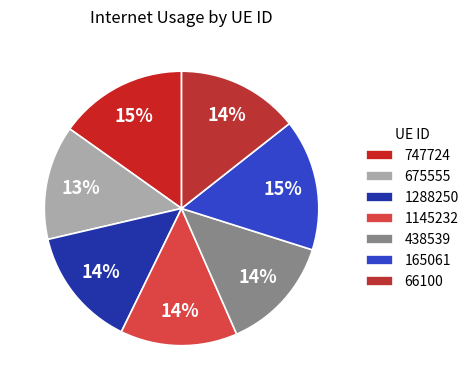

To the nearest percent, what is the average slice percentage?

14%